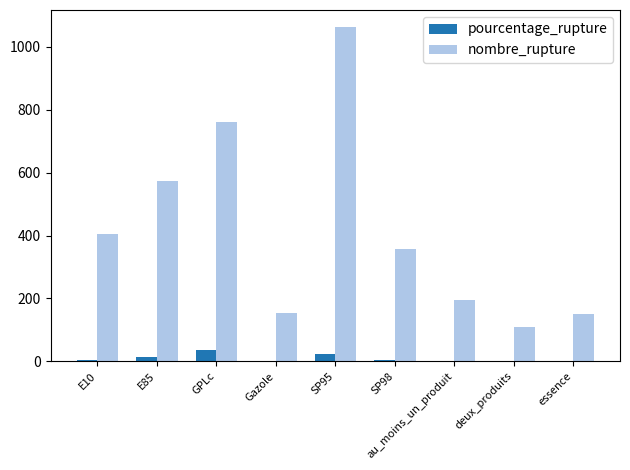

How many groups of bars are there?

9